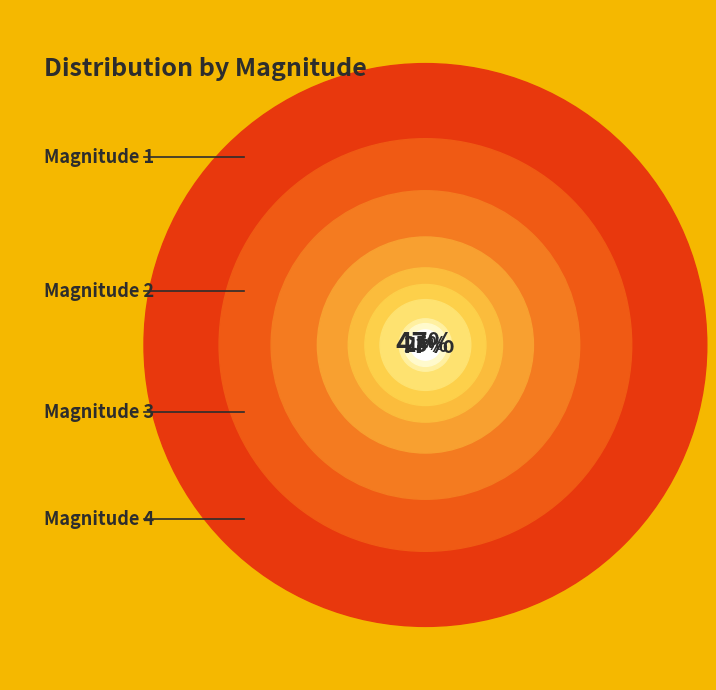

Is there any slice that represents more than half of the pie?

No